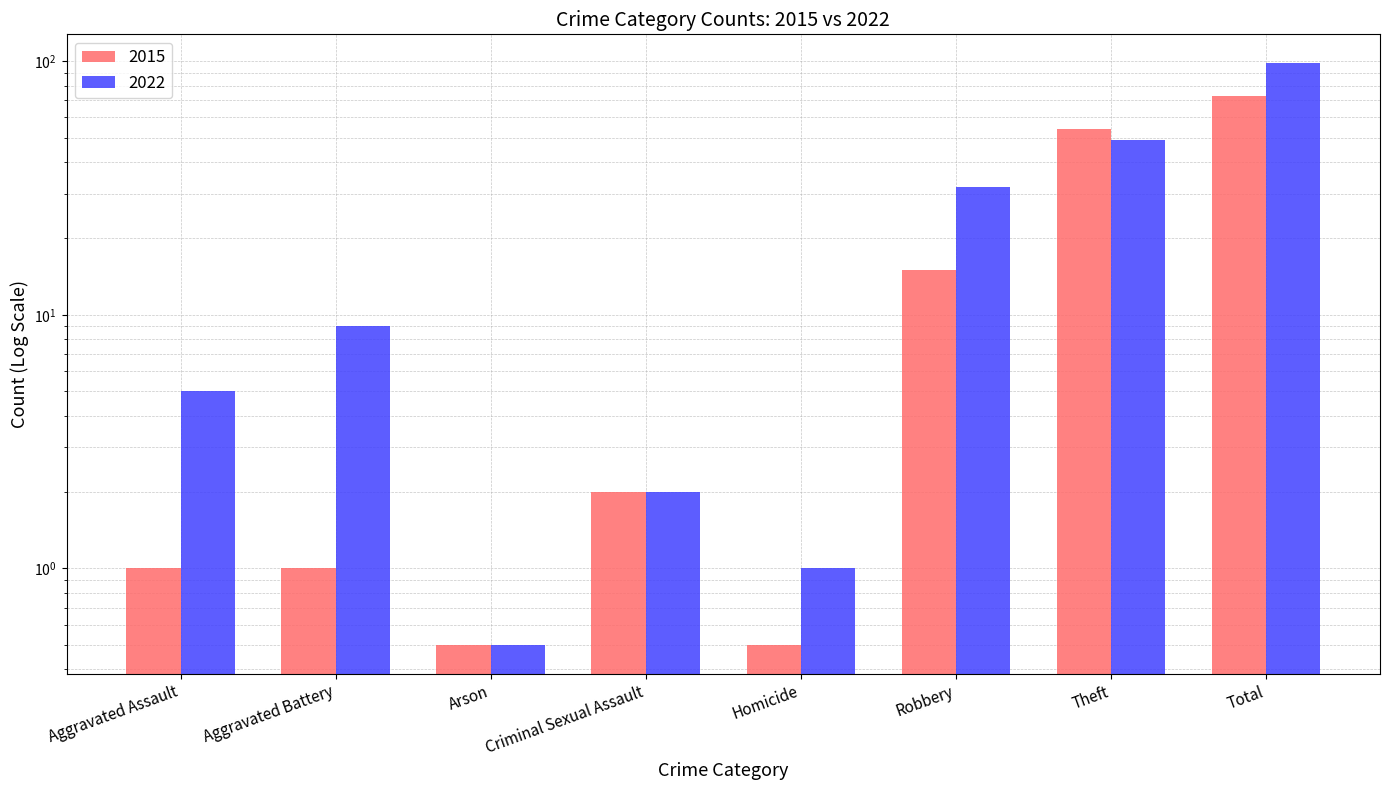

What is the difference between the 2022 values at Theft and Aggravated Assault?

44.0